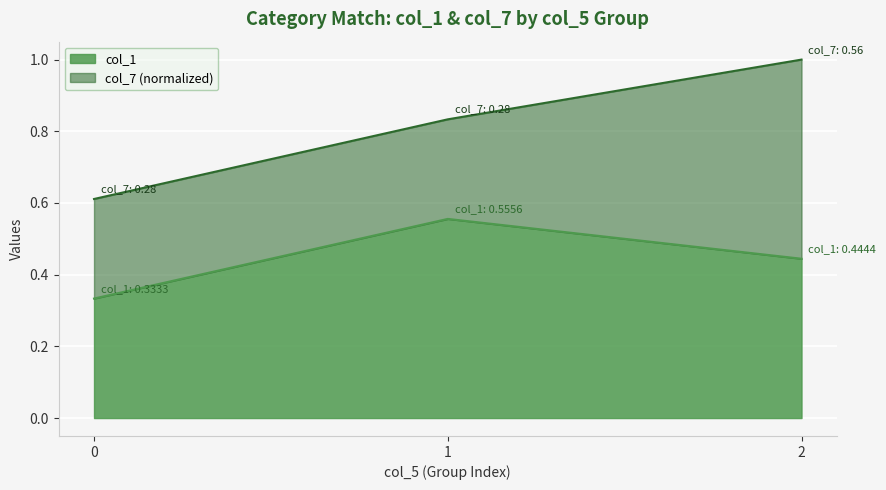

What is the total value across all series at 2?

1.0